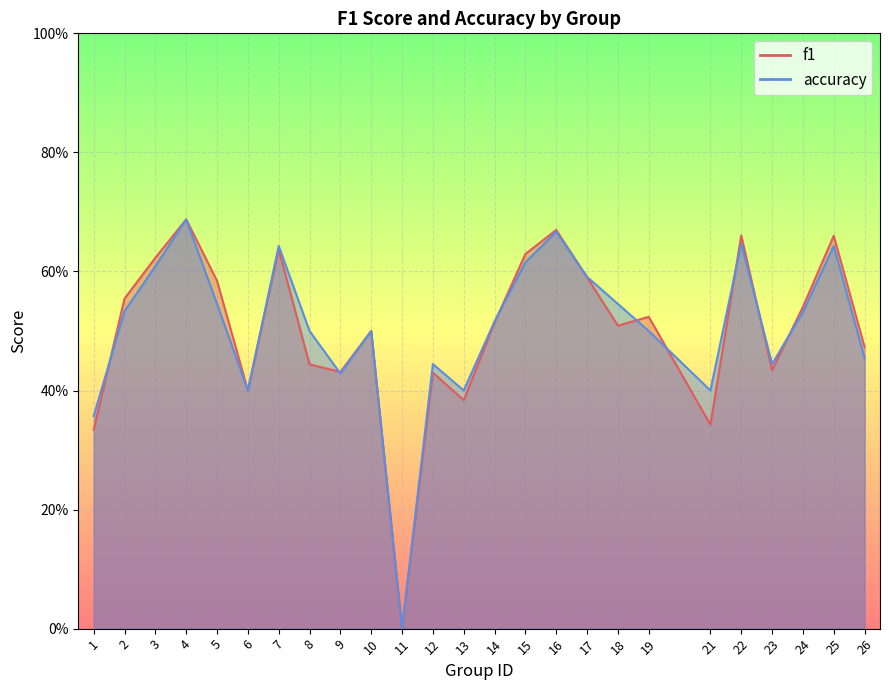

Reading left to right, what are all the values shown in this chart?

f1: 0.3	0.6	0.6	0.7	0.6	0.4	0.6	0.4	0.4	0.5	0.0	0.4	0.4	0.5	0.6	0.7	0.6	0.5	0.5	0.3	0.7	0.4	0.5	0.7	0.5
accuracy: 0.4	0.5	0.6	0.7	0.5	0.4	0.6	0.5	0.4	0.5	0.0	0.4	0.4	0.5	0.6	0.7	0.6	0.5	0.5	0.4	0.6	0.4	0.5	0.6	0.5